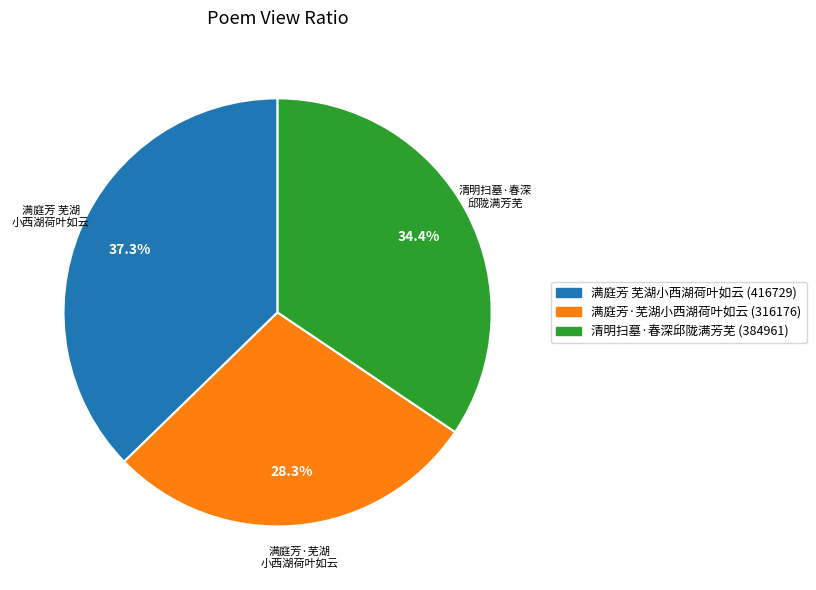

What is the largest slice in the pie chart?

满庭芳 芜湖 小西湖荷叶如云